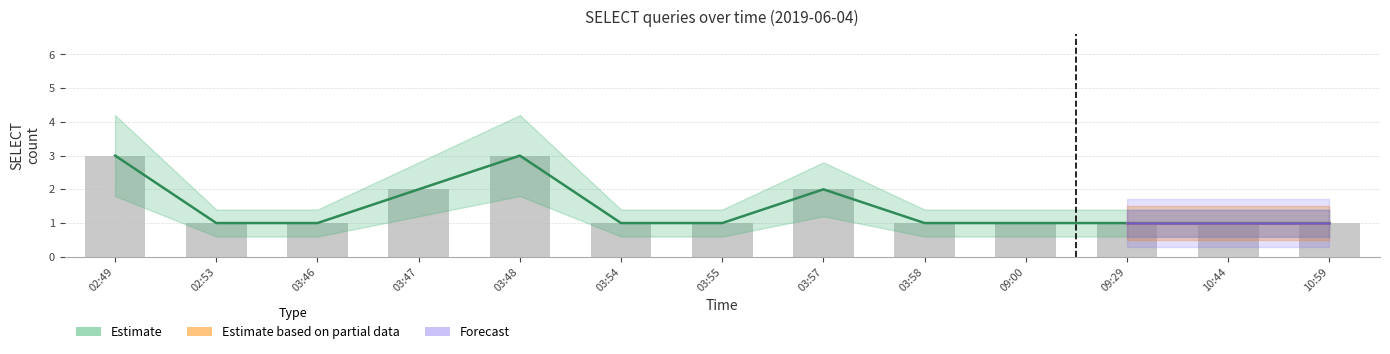

Approximately how many times larger is the value at 09:29 compared to 03:54?

1.0